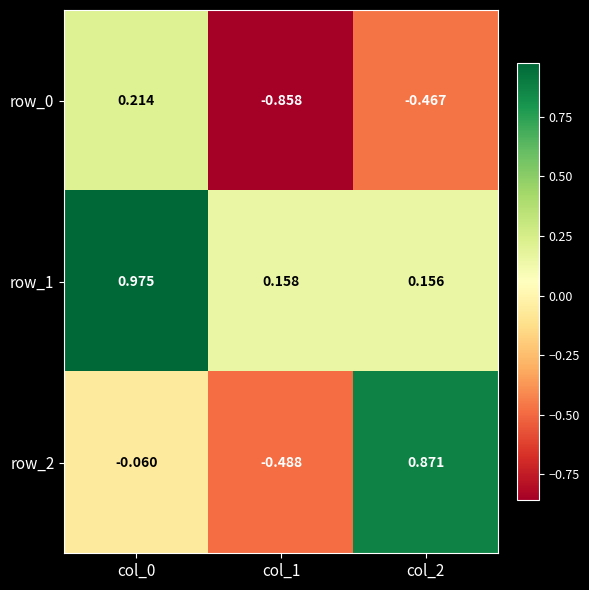

The row_2 series shows -0.1 at col_0. True or false?

True